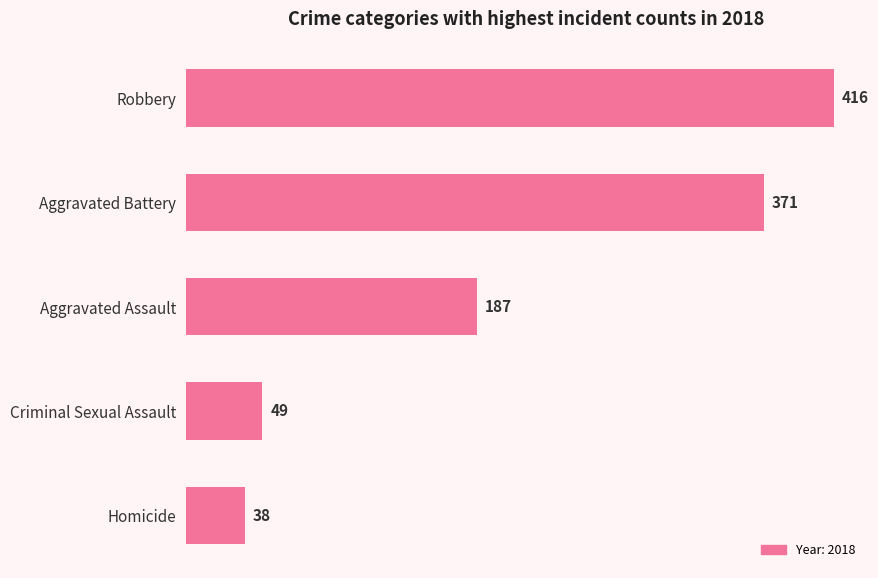

Which has a higher value, Criminal Sexual Assault or Homicide?

Criminal Sexual Assault